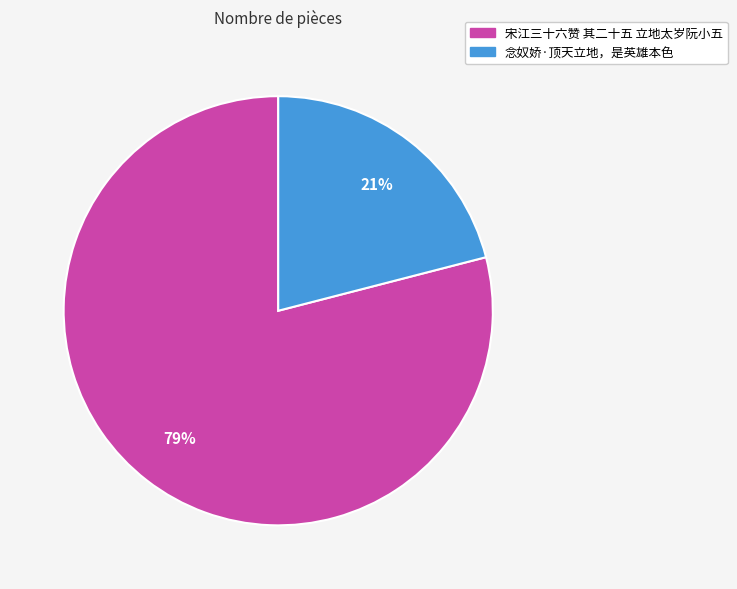

Which slice is the largest?

宋江三十六赞 其二十五 立地太岁阮小五